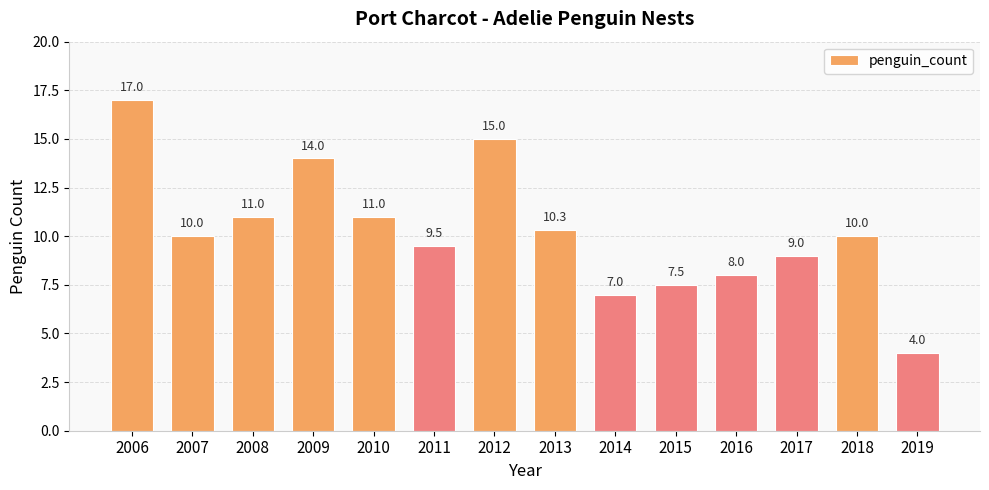

What is the value of the 11th bar from the left?

8.0